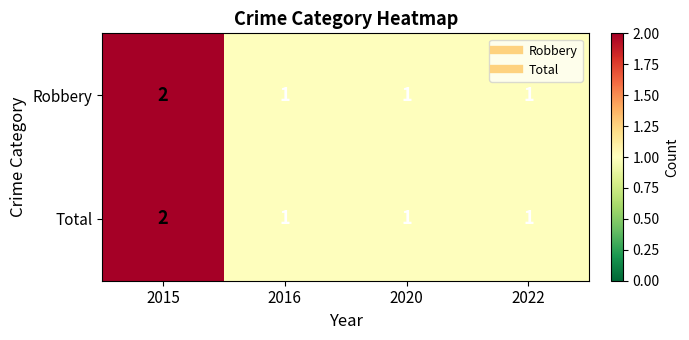

What is the sum of all Total values?

5